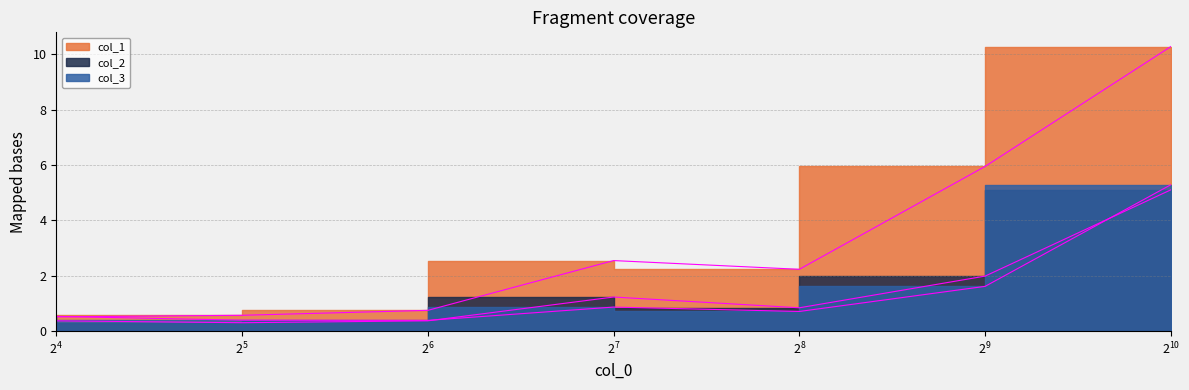

In col_2, how many points are higher than both neighbors (excluding endpoints)?

1